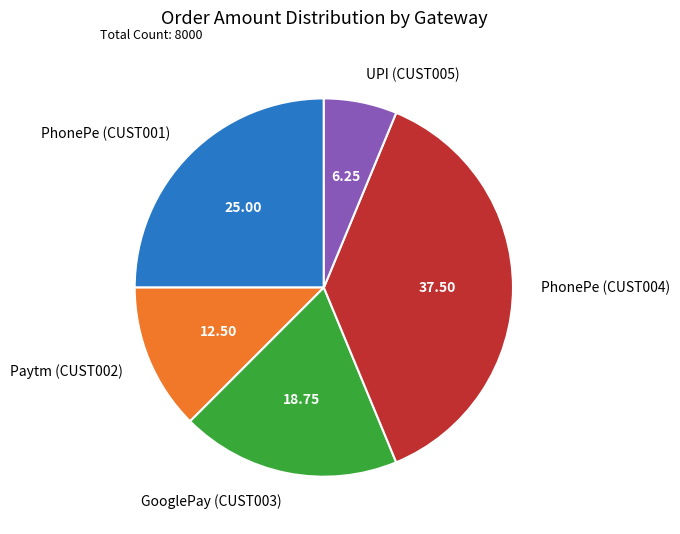

Count the number of slices in the pie.

5